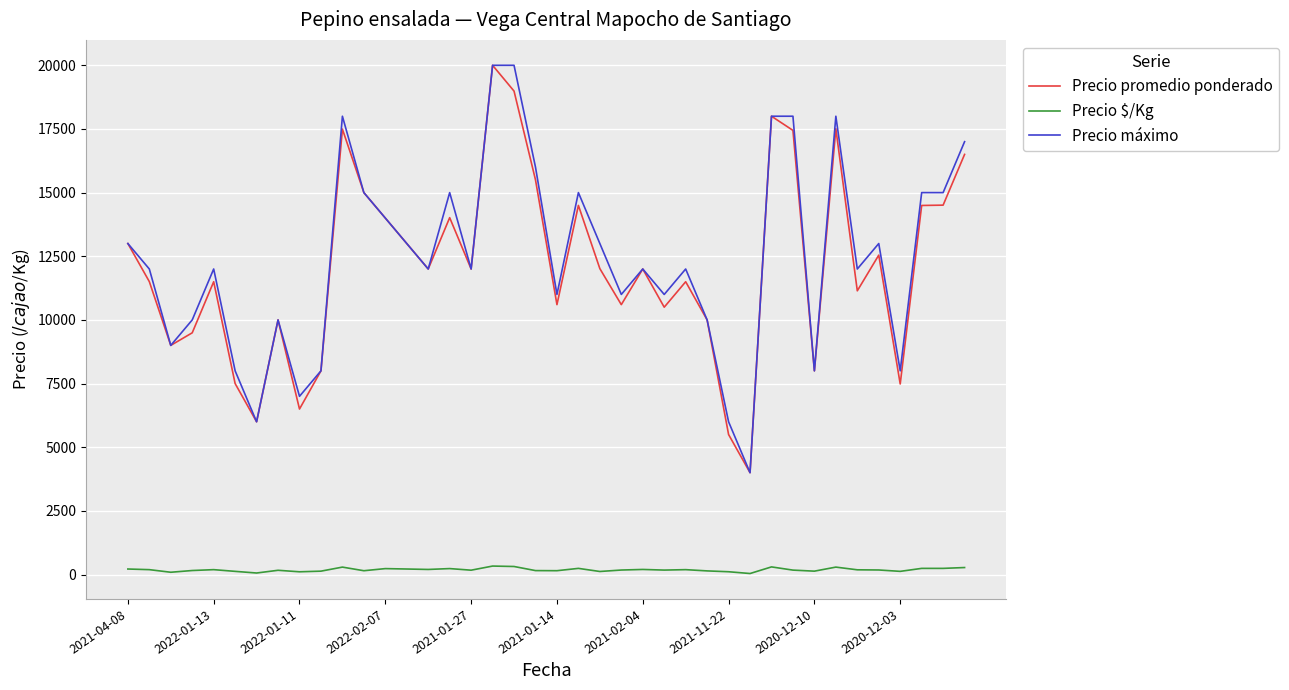

True or false: Precio máximo and Precio $/Kg cross at least once.

False